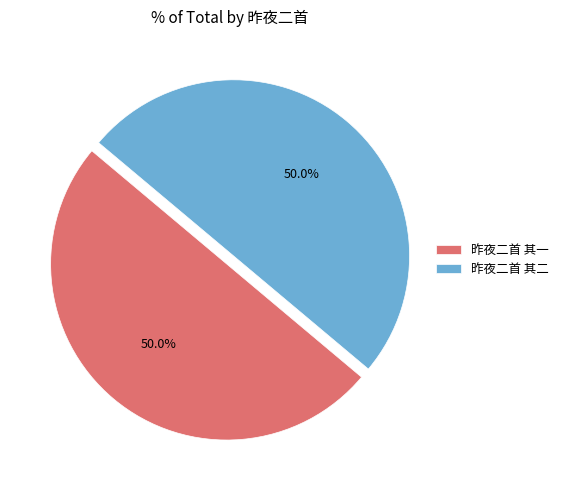

Approximately how many times larger is the value at 昨夜二首 其二 compared to 昨夜二首 其一?

1.0